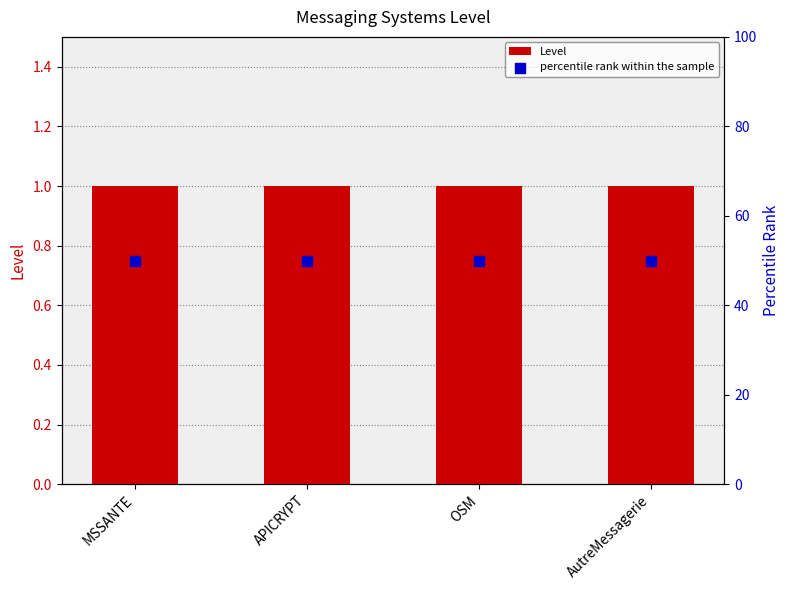

What are all the series names shown in the legend?

Level, percentile rank within the sample